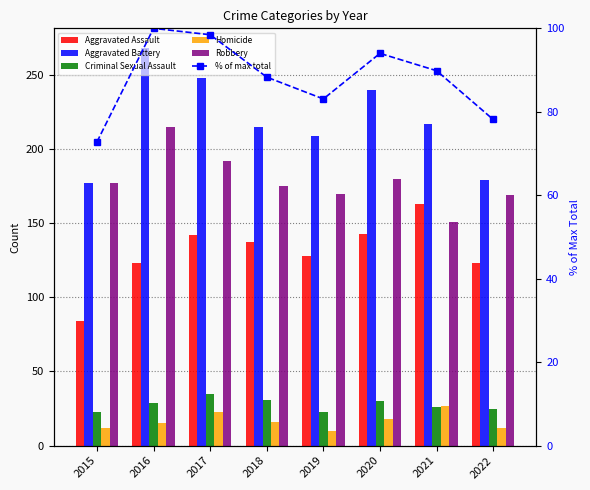

Are the bars horizontal?

No